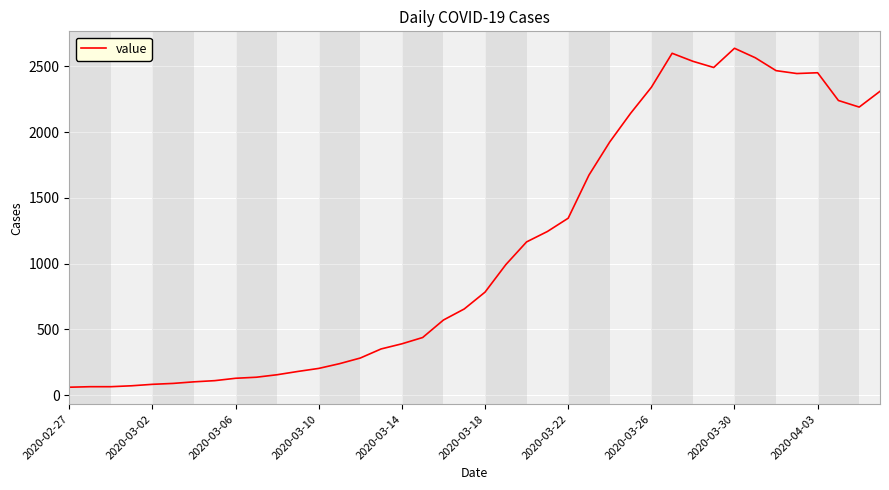

True or false: there are more than 1 points higher than both neighbors.

True